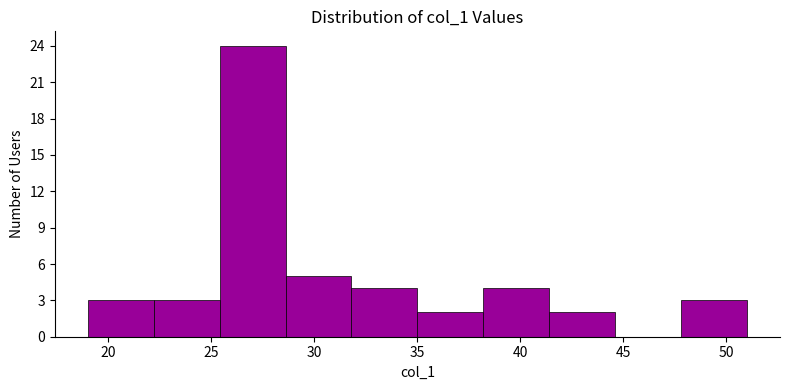

Reading left to right, list every bar in this chart as the range it spans on the x-axis followed by its height. Neither the bar edges nor the heights are printed on the chart, so give them approximately, as read against the axes.

19.0 to 22.2: 3
22.2 to 25.4: 3
25.4 to 28.6: 24
28.6 to 31.8: 5
31.8 to 35.0: 4
35.0 to 38.2: 2
38.2 to 41.4: 4
41.4 to 44.6: 2
44.6 to 47.8: 0
47.8 to 51.0: 3